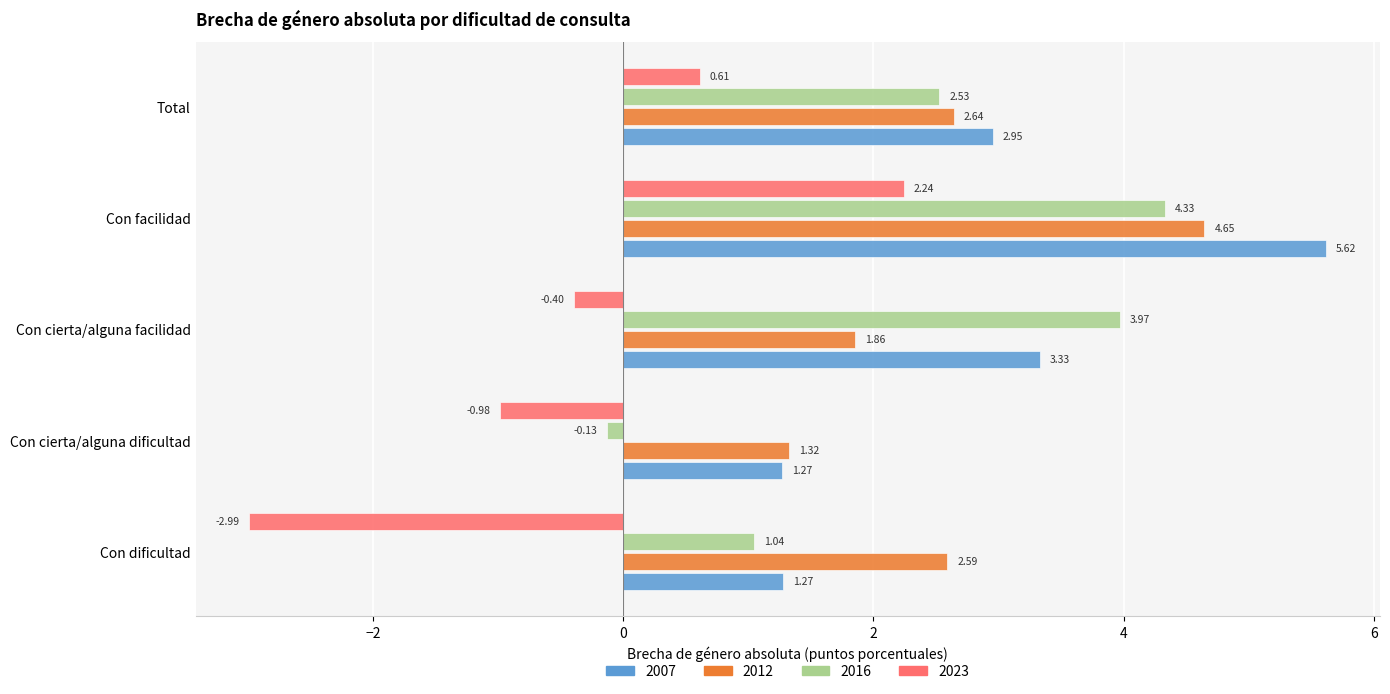

Which series changed the most between Con dificultad and Con facilidad?

2023